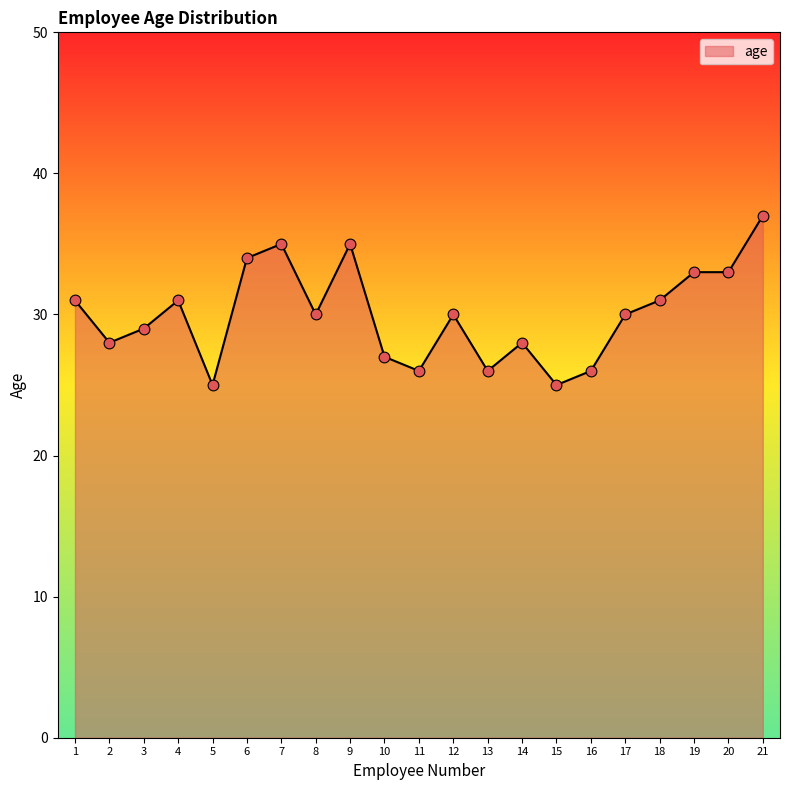

Which has a higher value, 11 or 21?

21